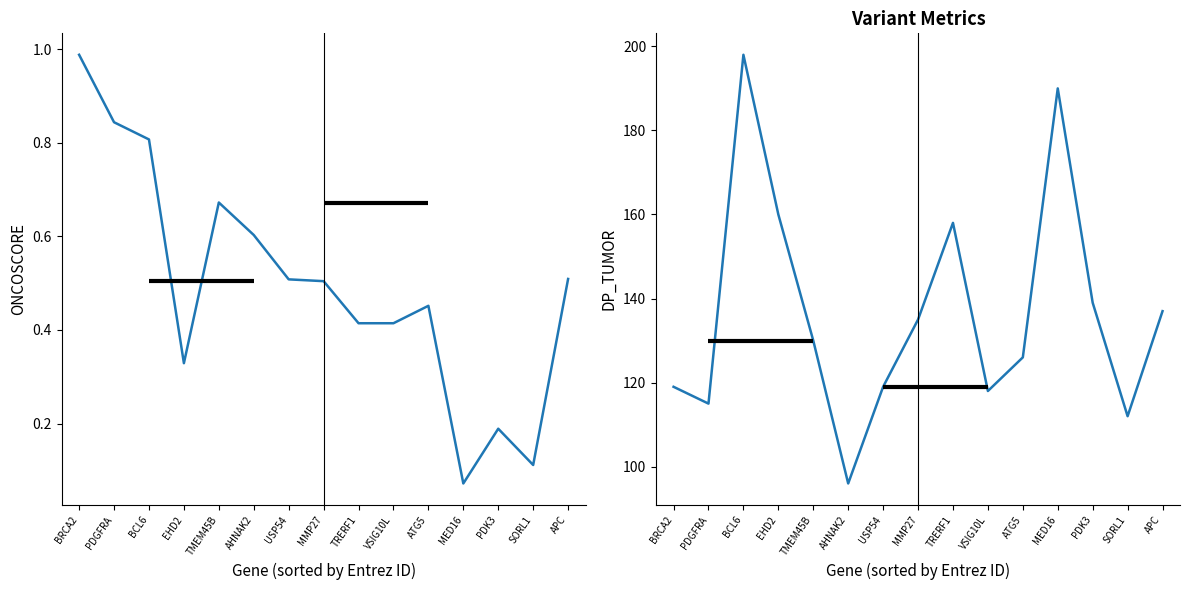

True or false: ONCOSCORE and DP_TUMOR cross at least once.

False